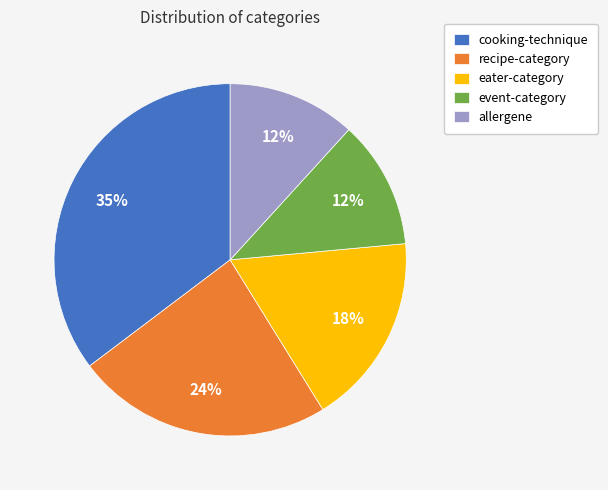

Does any single category account for the majority?

No